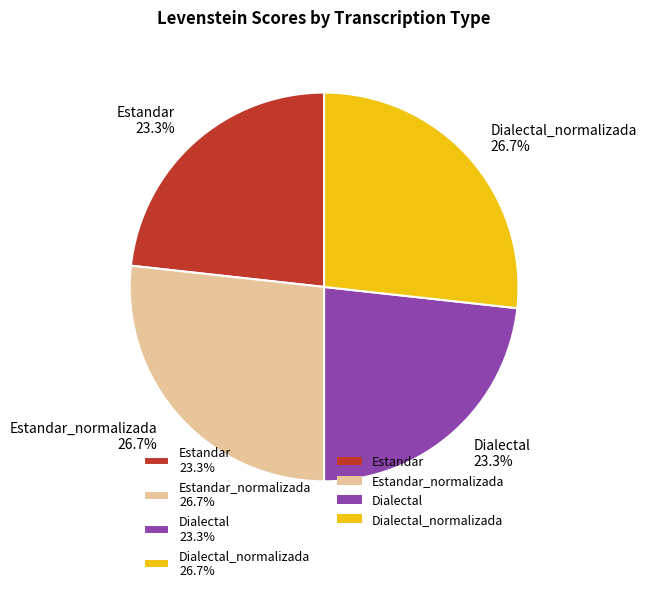

Is Estandar 23.3% the majority of the pie?

No